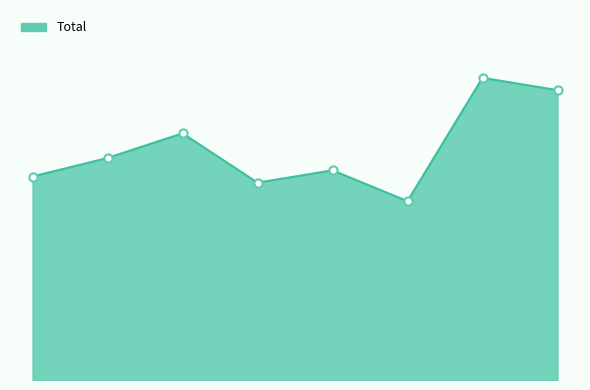

Which series reaches the minimum Y coordinate?

Total line